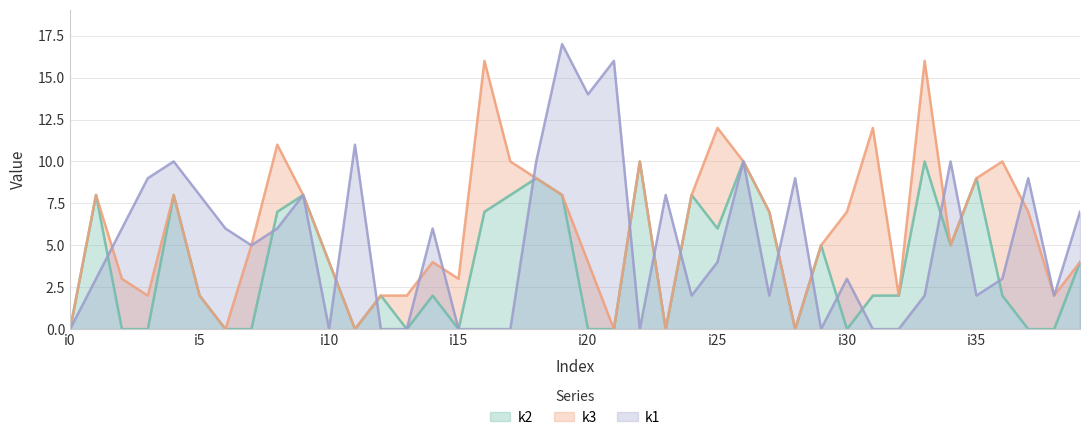

Does the chart have visible grid lines?

Yes